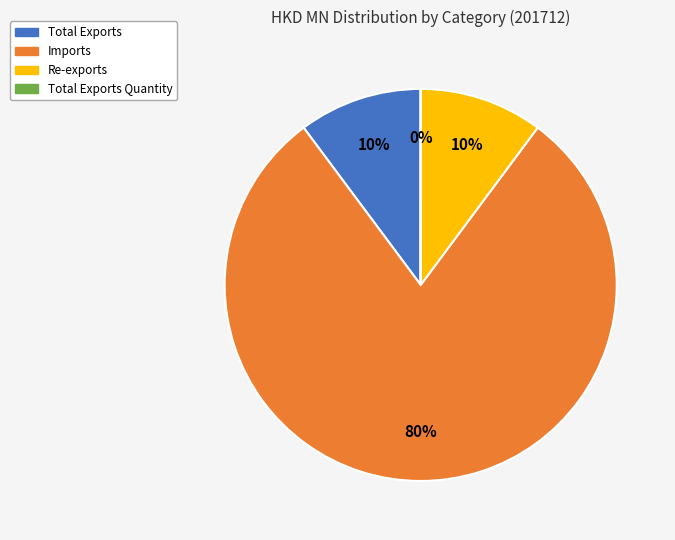

What is the largest slice in the pie chart?

Imports